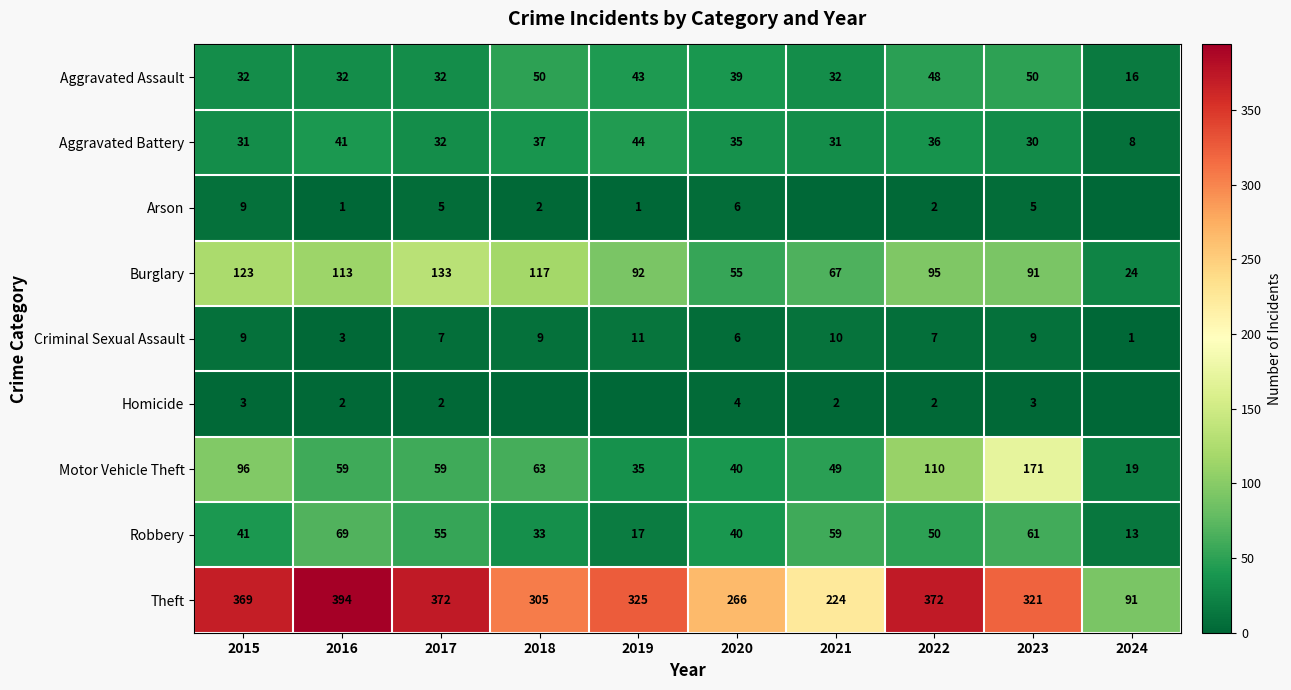

At which label is Aggravated Battery closest to 26?

2023